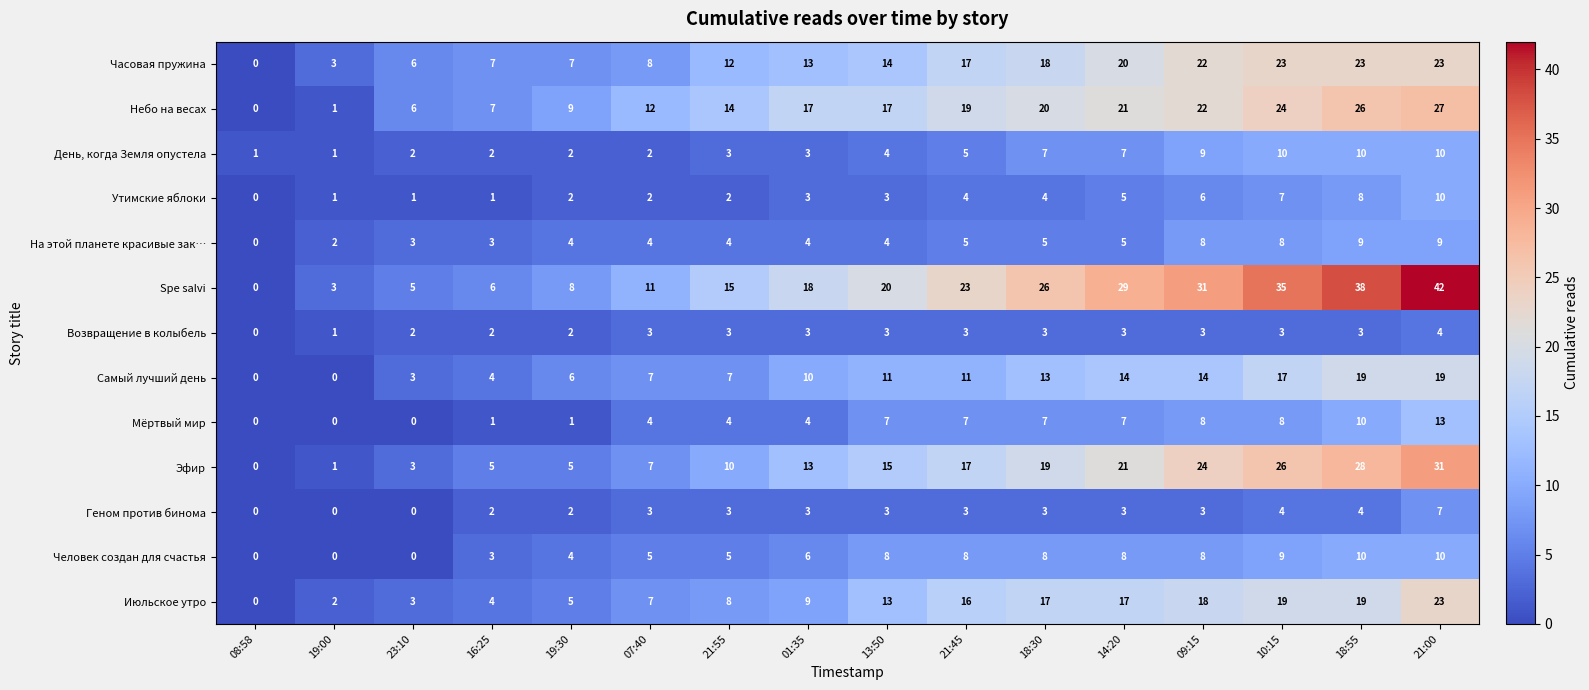

What is the total value across all series at 21:00?

228